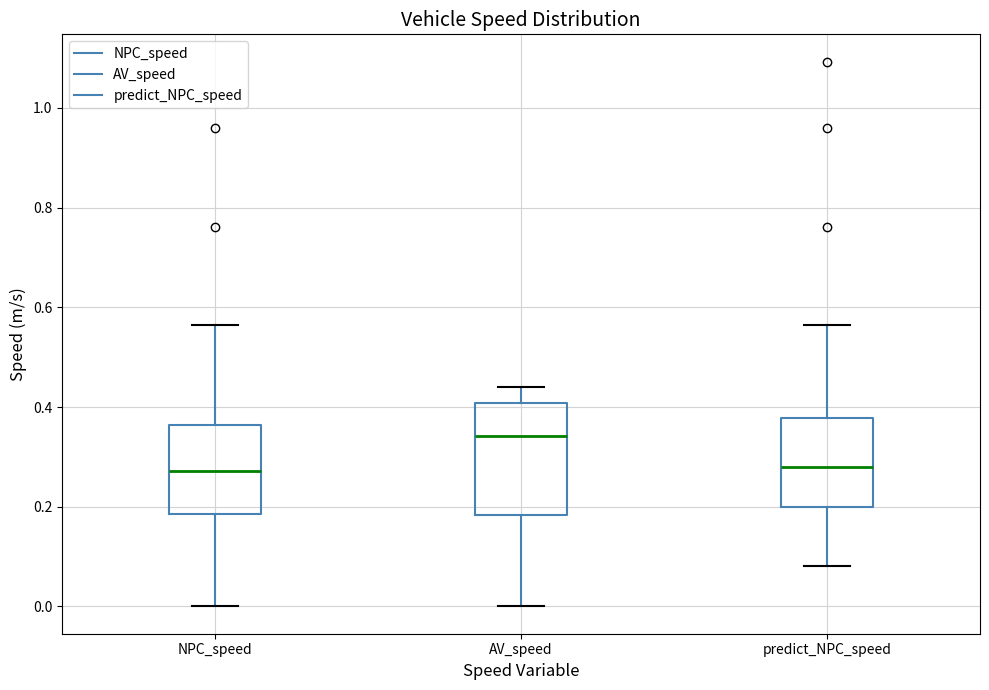

Reading left to right, transcribe this box plot: for each box, give where its median line is, the range the box spans, and where its two whiskers end, as read against the y-axis. The values are not printed on the chart, so give them approximately, as read against the axis.

NPC_speed: median 0.28, box 0.18 to 0.36, whiskers 0.00 to 0.56
AV_speed: median 0.34, box 0.18 to 0.40, whiskers 0.00 to 0.44
predict_NPC_speed: median 0.28, box 0.20 to 0.38, whiskers 0.08 to 0.56